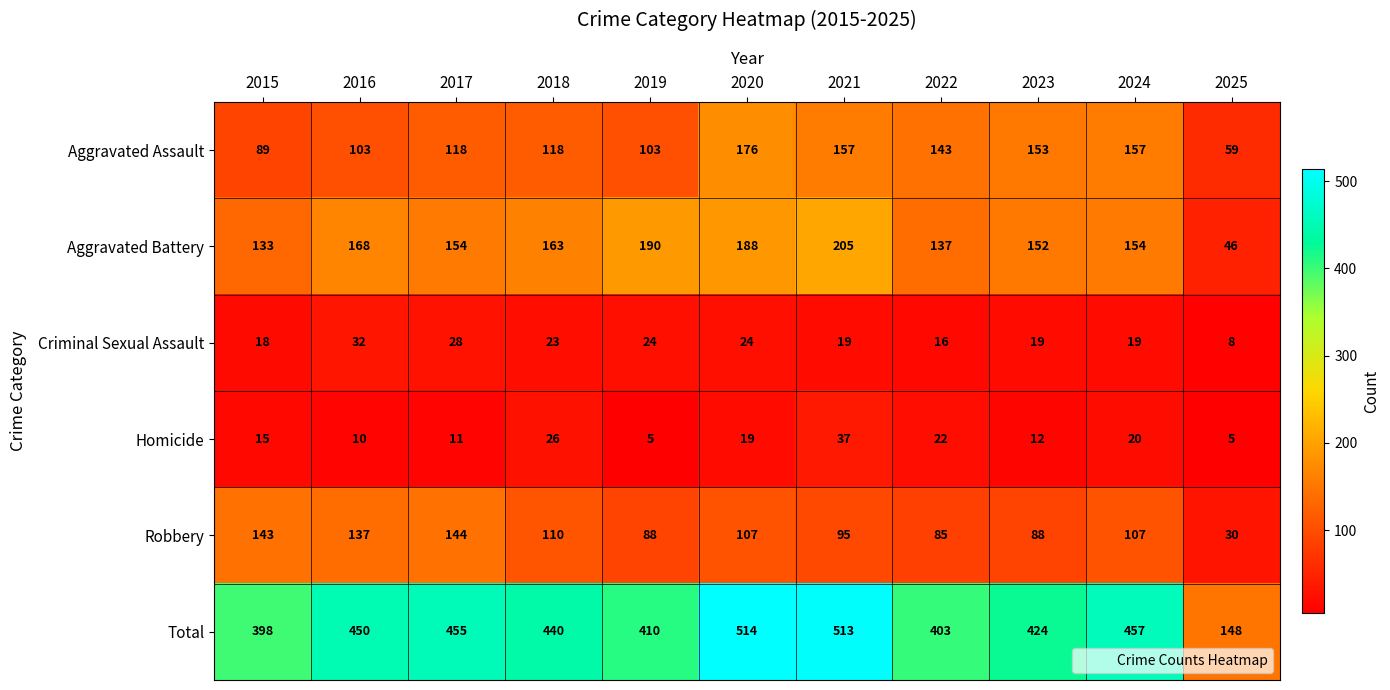

Is it true that Robbery equals 110 at 2018?

True